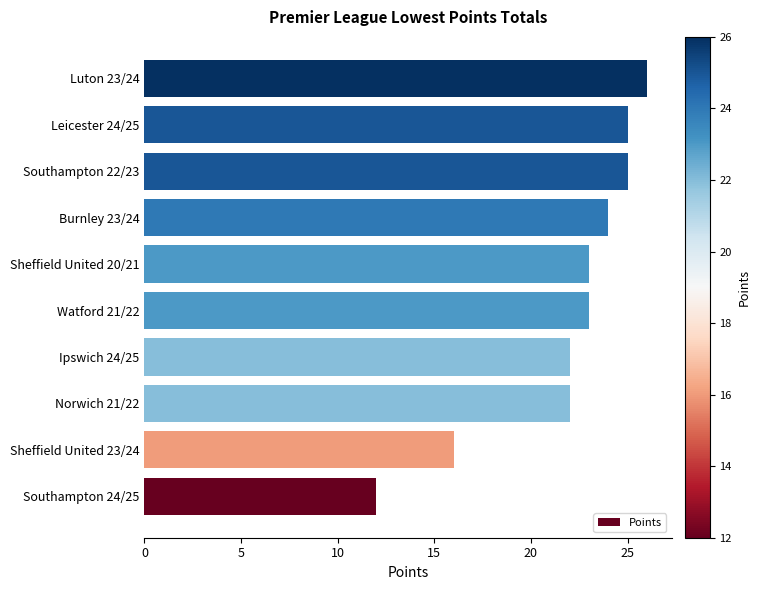

At which category does the chart reach its peak across all series?

Luton 23/24